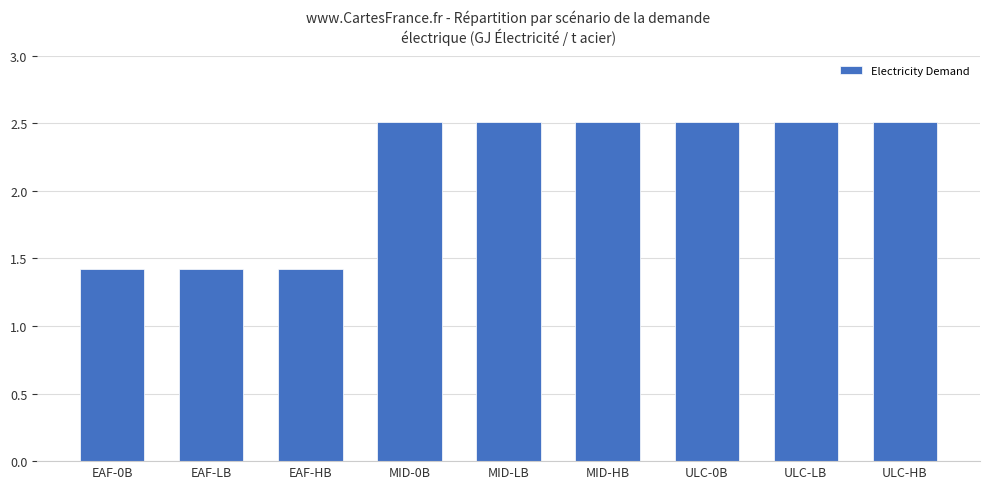

How many data points are above 2?

6